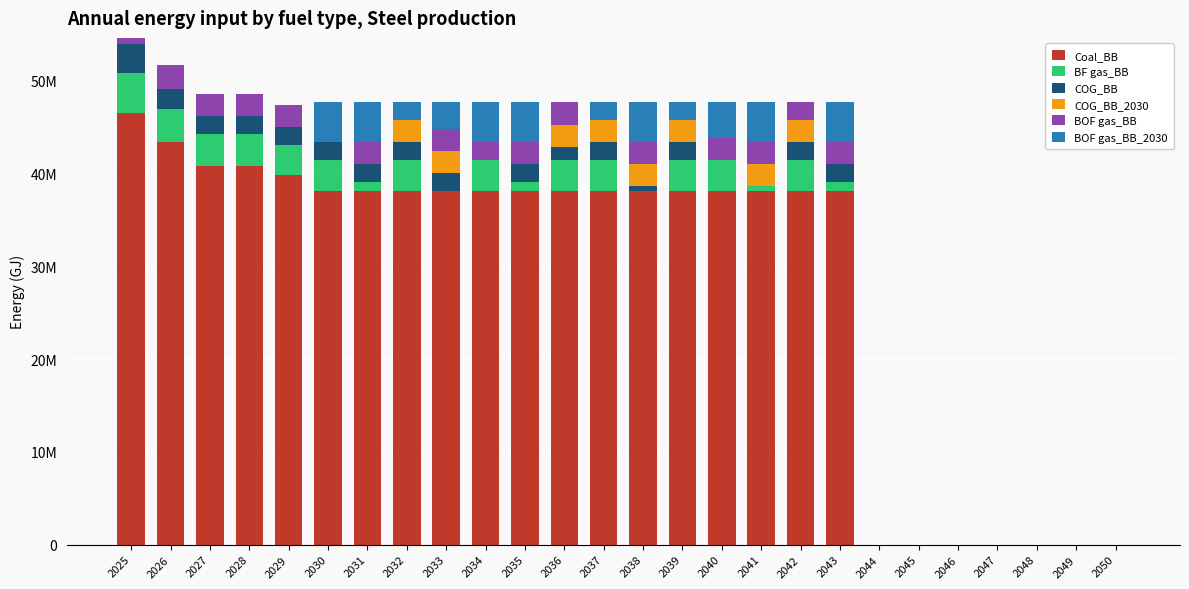

What is the sum of all Coal_BB values?

745392448.6